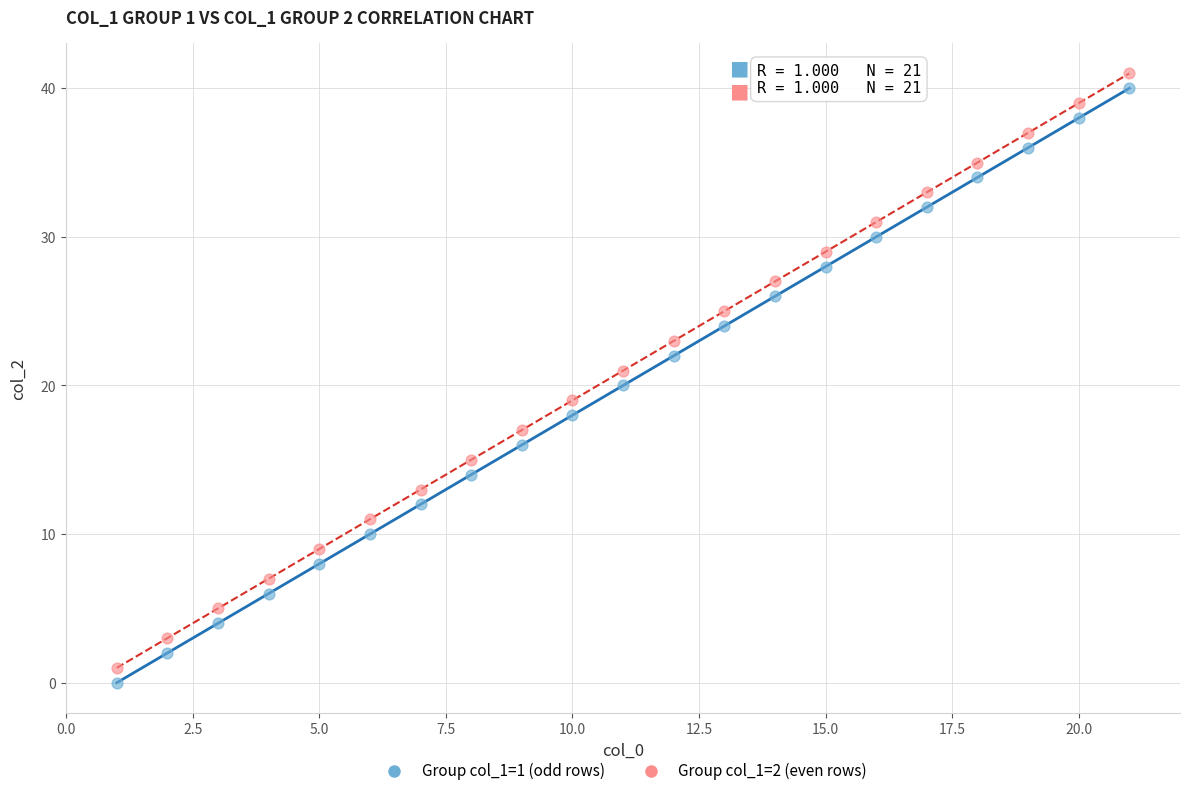

Which series contains the lowest Y value?

Group col_1=1 (odd rows)